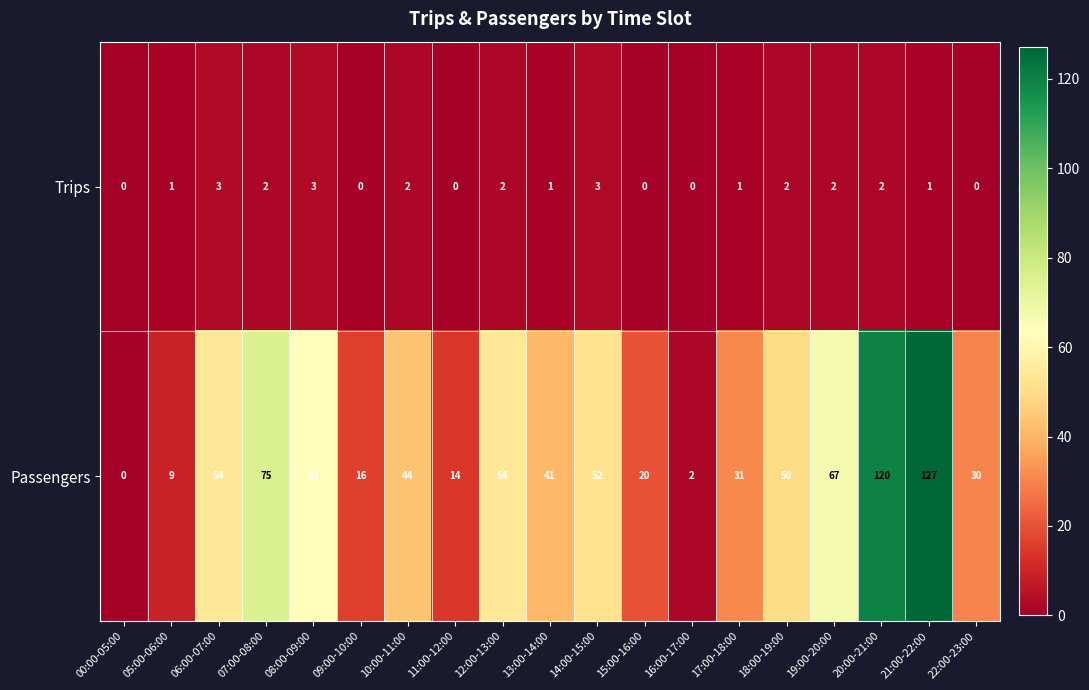

What is the highest value of the Passengers series?

127